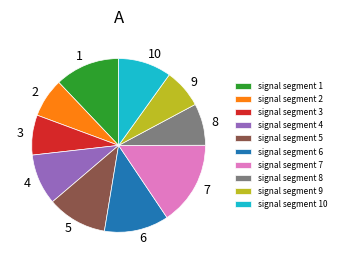

Count the number of slices in the pie.

10